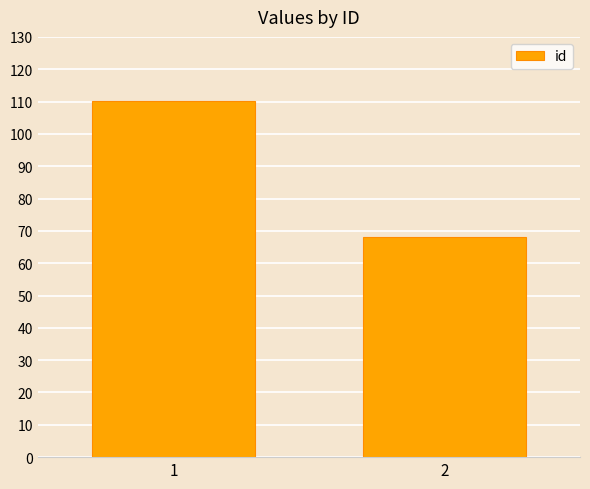

At which category does the chart reach its minimum across all series?

2